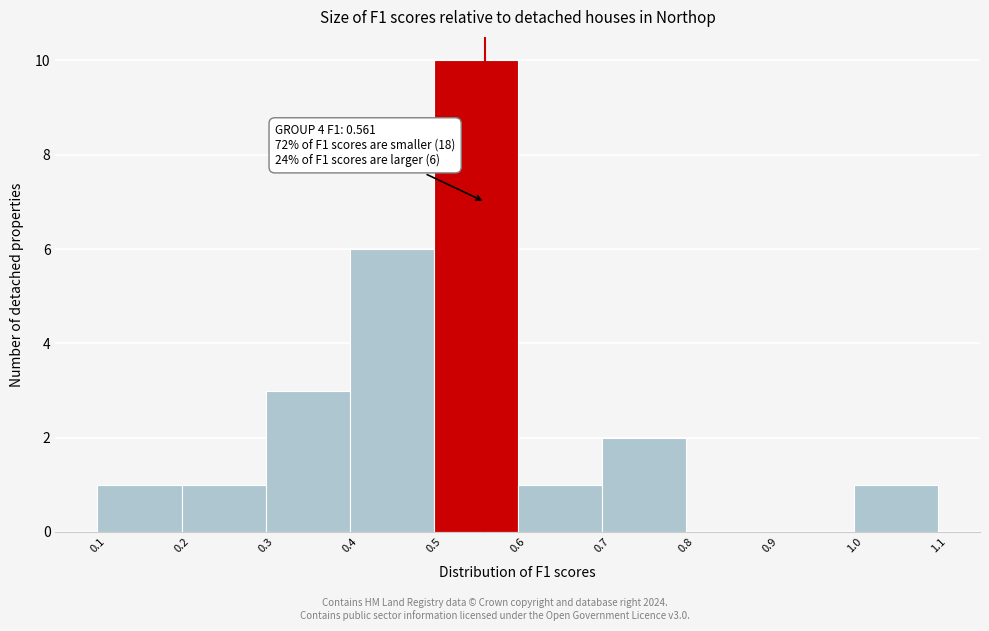

Which range on the x-axis has the tallest bar?

0.5 to 0.6